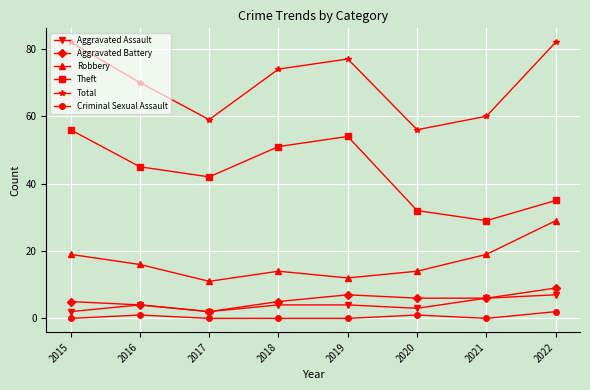

Is it true that Robbery equals 16 at 2016?

True